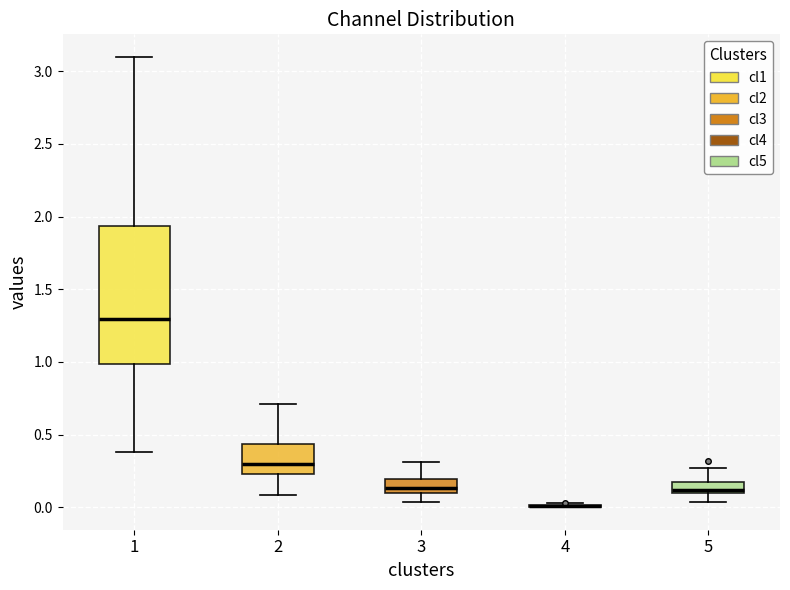

Reading left to right, read every box against the y-axis: the position of its median line, the range the box covers, and the ends of its whiskers. The values are not printed on the chart, so give them approximately, as read against the axis.

1: median 1.30, box 1.00 to 1.95, whiskers 0.40 to 3.10
2: median 0.30, box 0.25 to 0.45, whiskers 0.10 to 0.70
3: median 0.15, box 0.10 to 0.20, whiskers 0.05 to 0.30
4: box collapsed to a line at 0.00, whiskers 0.00 to 0.05
5: median 0.10 (just above the box's lower edge), box 0.10 to 0.15, whiskers 0.05 to 0.25